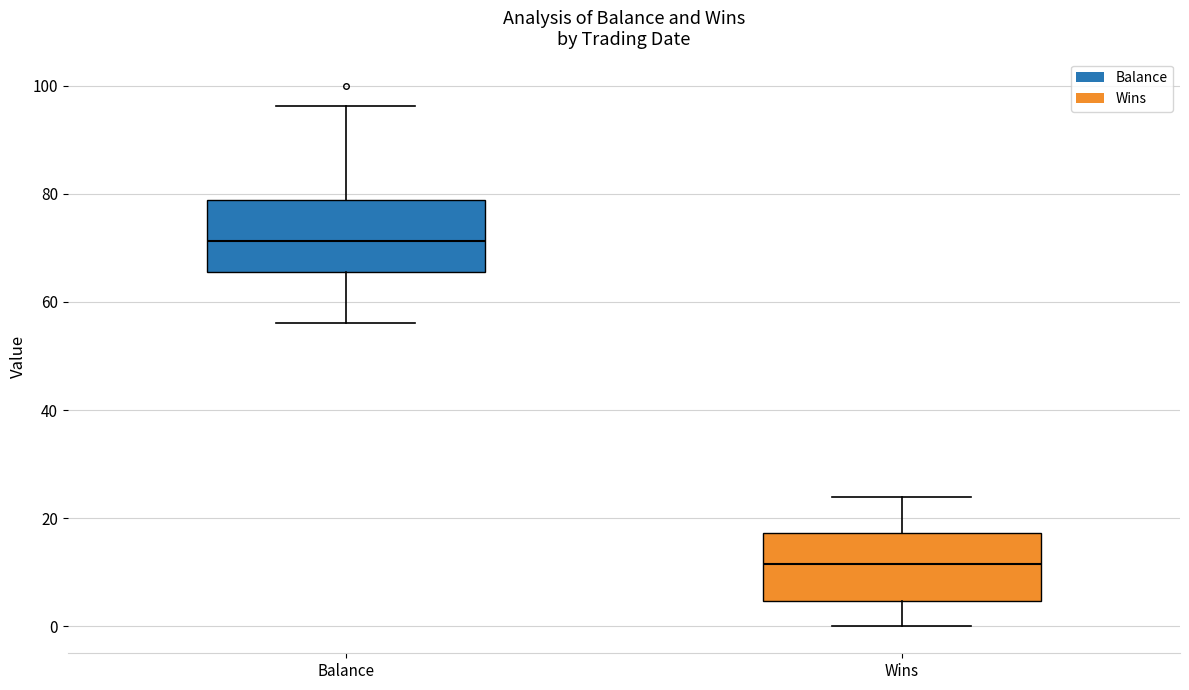

Reading left to right, transcribe this box plot: for each box, give where its median line is, the range the box spans, and where its two whiskers end, as read against the y-axis. The values are not printed on the chart, so give them approximately, as read against the axis.

Balance: median 72, box 66 to 78, whiskers 56 to 96
Wins: median 12, box 4 to 18, whiskers 0 to 24